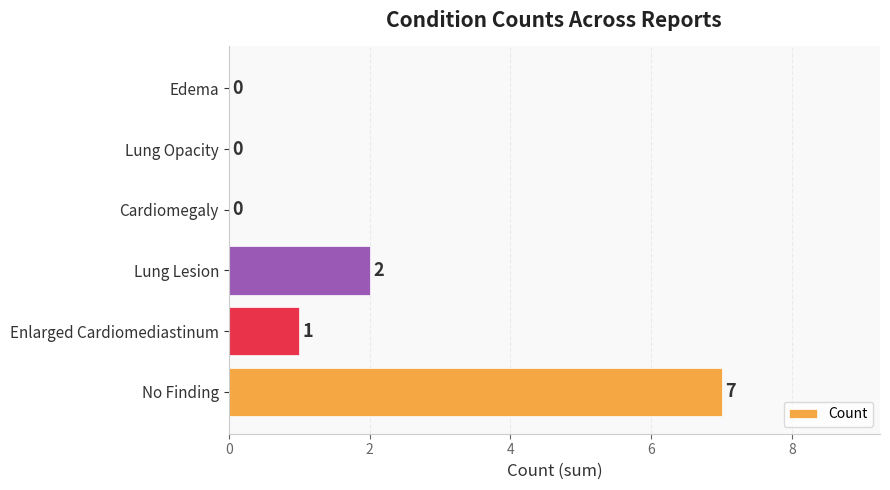

Between No Finding and Lung Lesion, which is larger?

No Finding